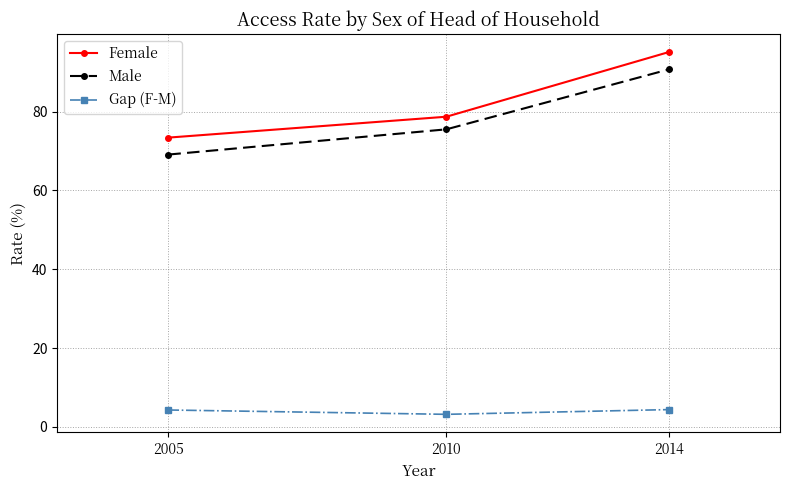

What is the lowest value of the Female series?

73.4